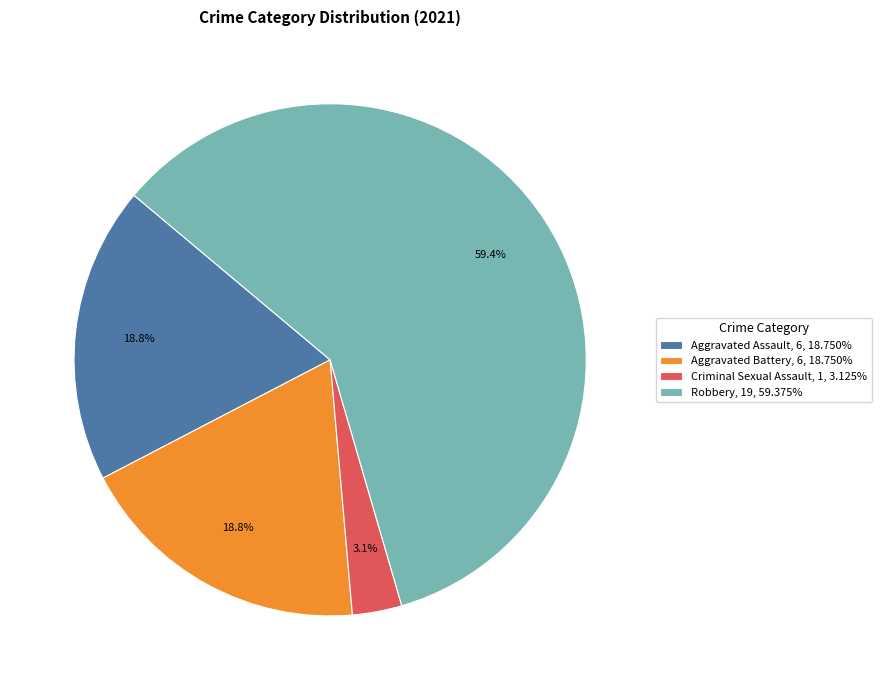

Combined, do Criminal Sexual Assault, 1, 3.125% and Aggravated Battery, 6, 18.750% account for over 50%?

No